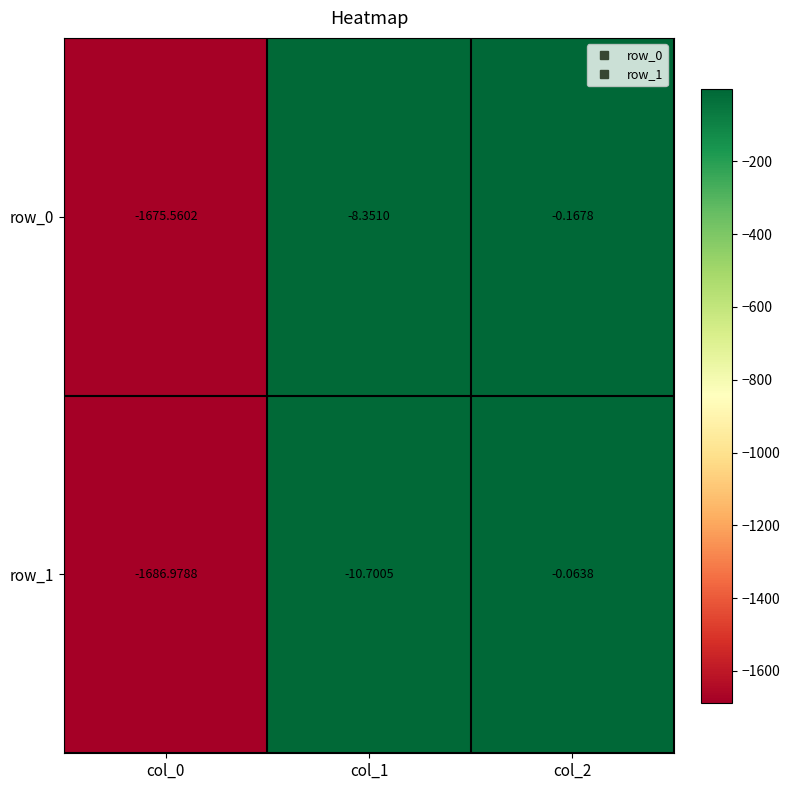

Is it true that row_0 equals -0.1 at col_2?

False